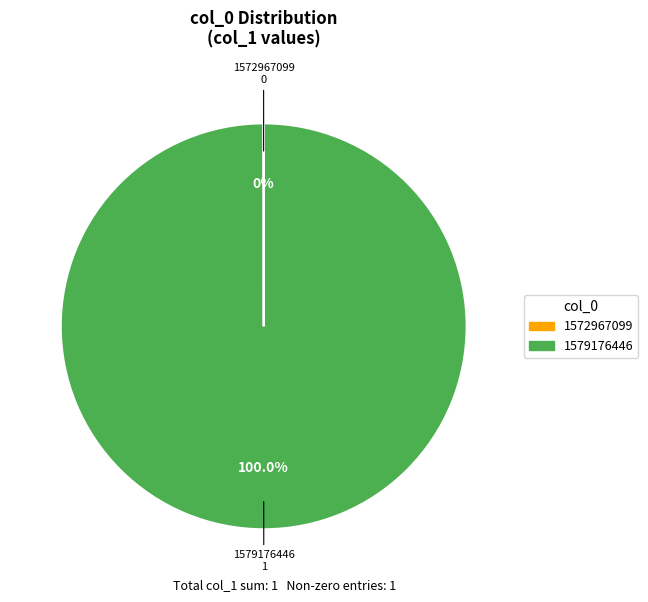

Is there a majority slice in this chart?

Yes